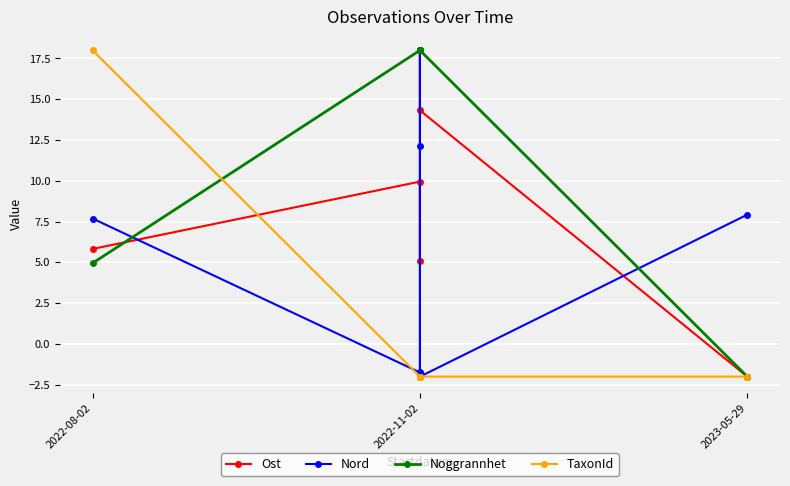

What is the spread (max minus min) of values at 2022-11-02?

20.0